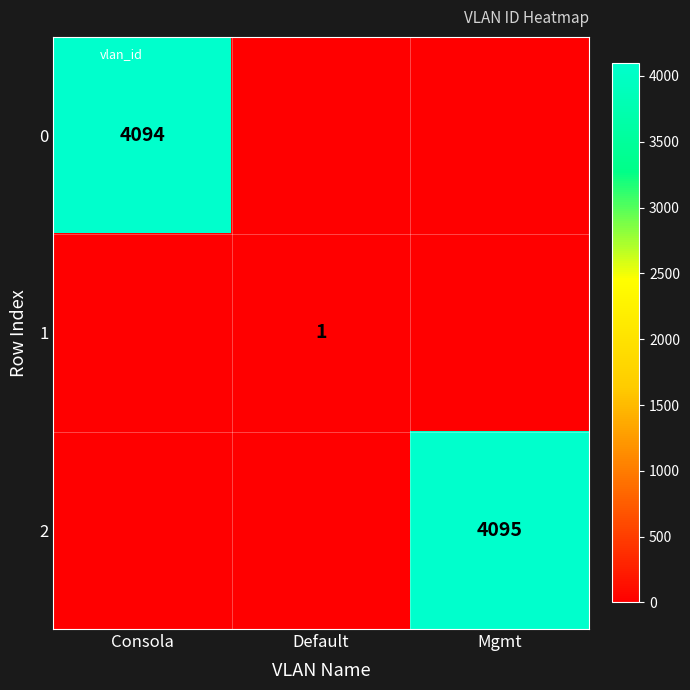

The value of 1 at Default is 1. True or false?

True